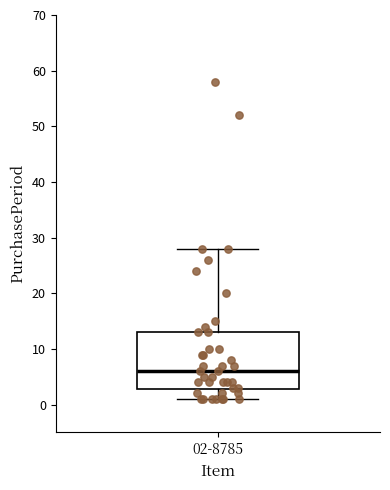

Transcribe this box plot: give where the median line is, the range the box spans, and where the two whiskers end, as read against the y-axis. The values are not printed on the chart, so give them approximately, as read against the axis.

median 6, box 3 to 13, whiskers 1 to 28